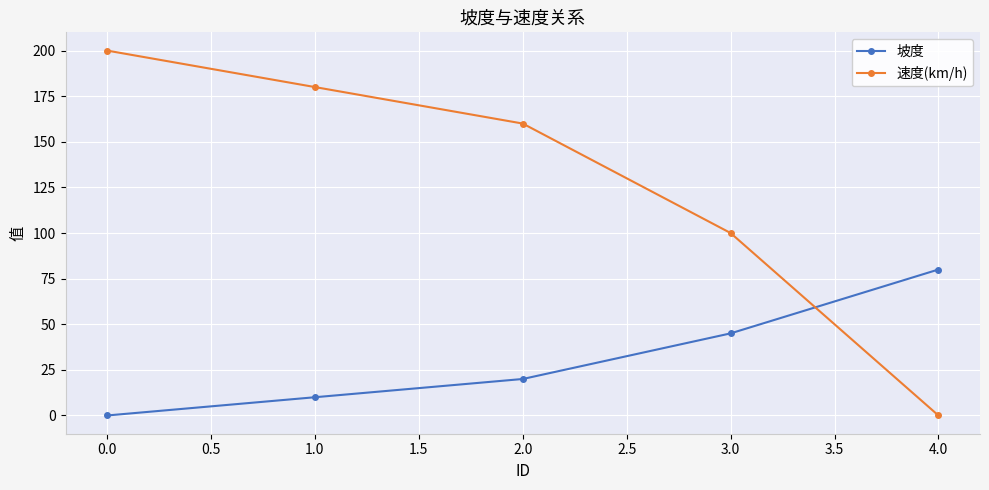

Where does the 速度(km/h) series first go above 160?

0.0